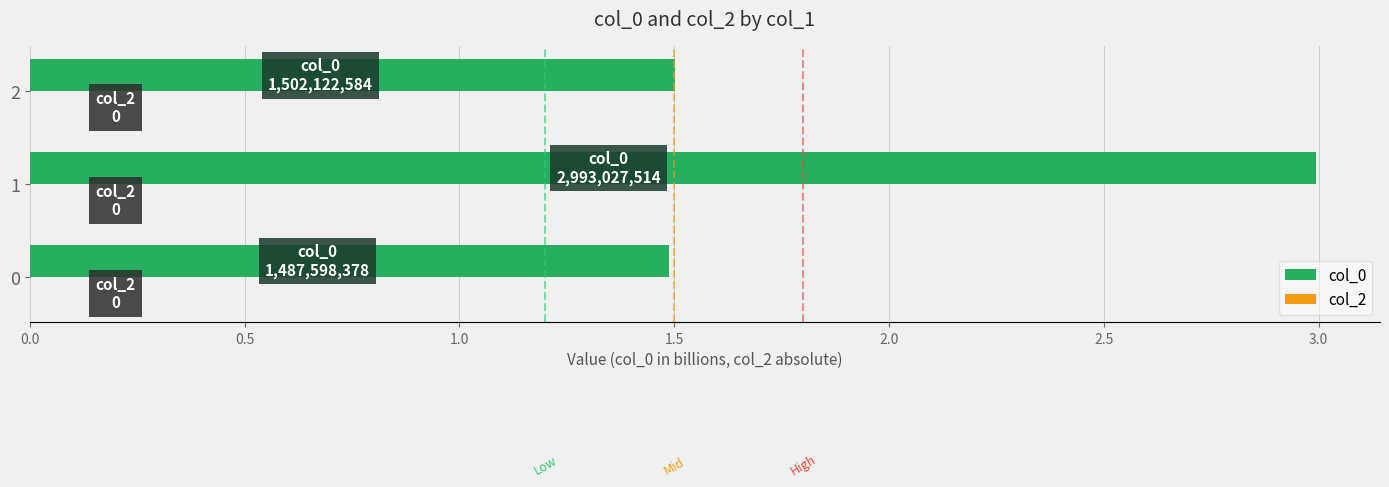

Reading bottom to top, transcribe all the data shown in this chart.

0=1.5	1=3.0	2=1.5